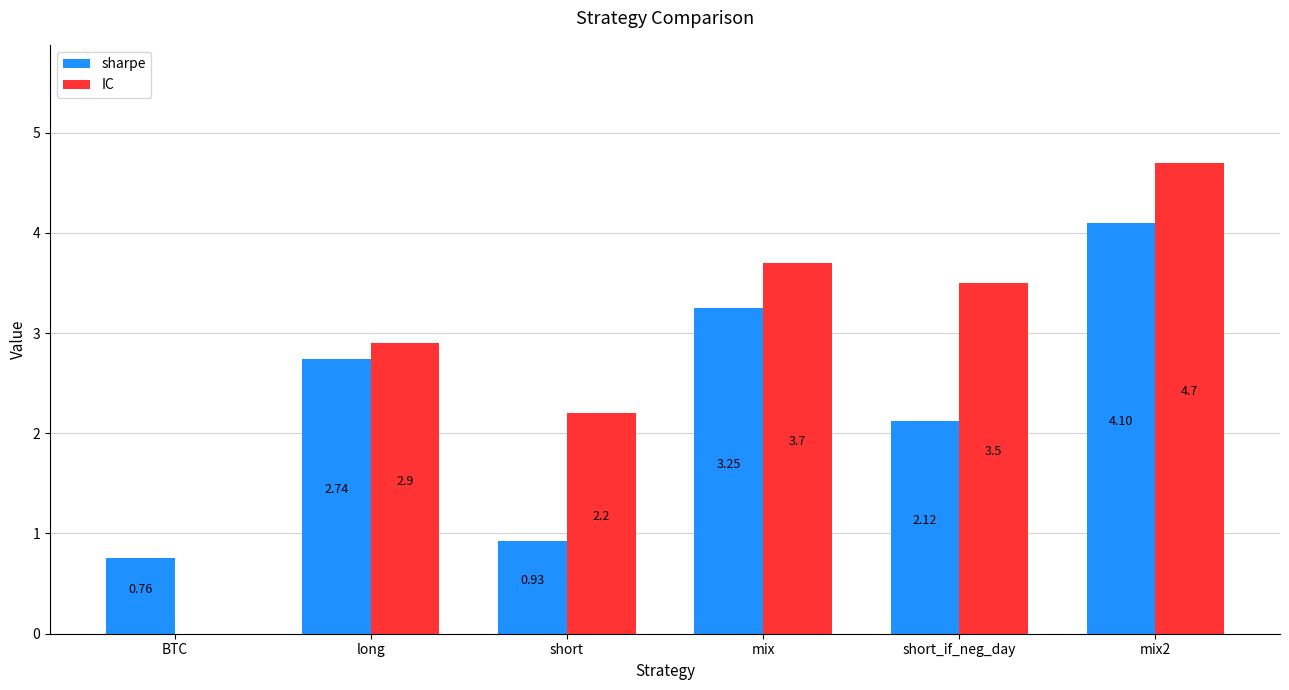

What is the sum of all sharpe values?

13.9